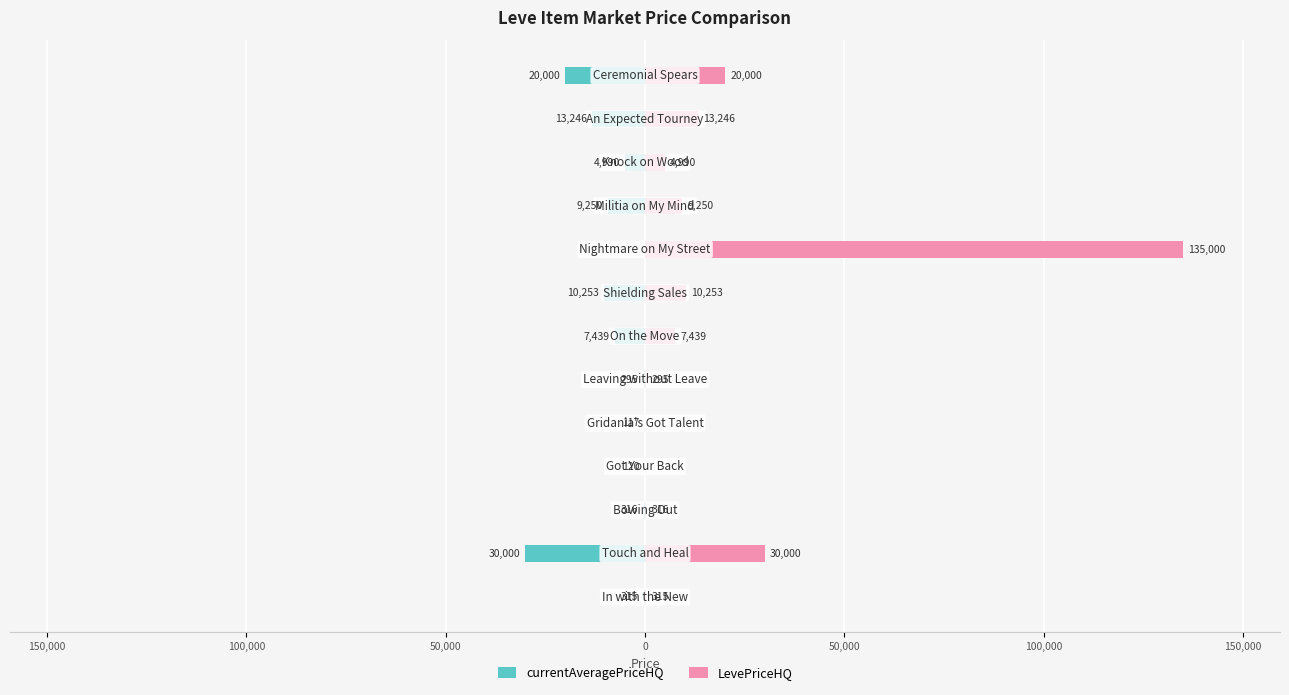

What is the lowest value of the currentAveragePriceHQ series?

-30000.0